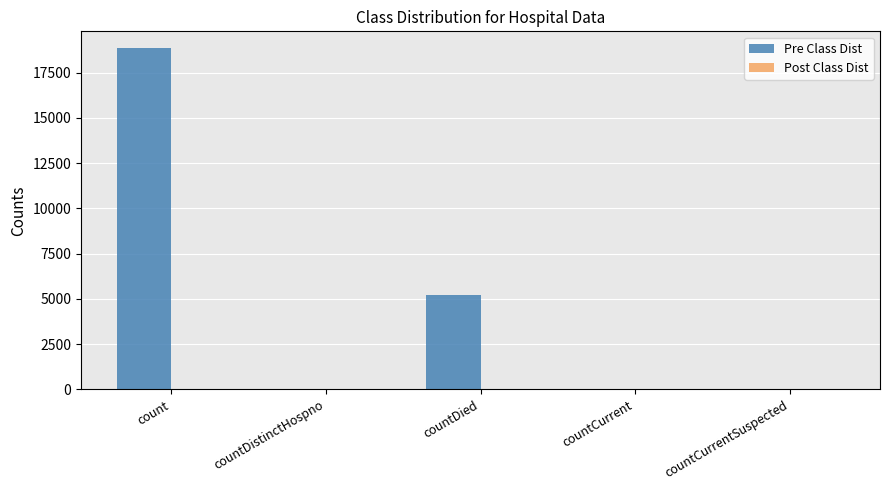

What is the approximate value at count?

18833